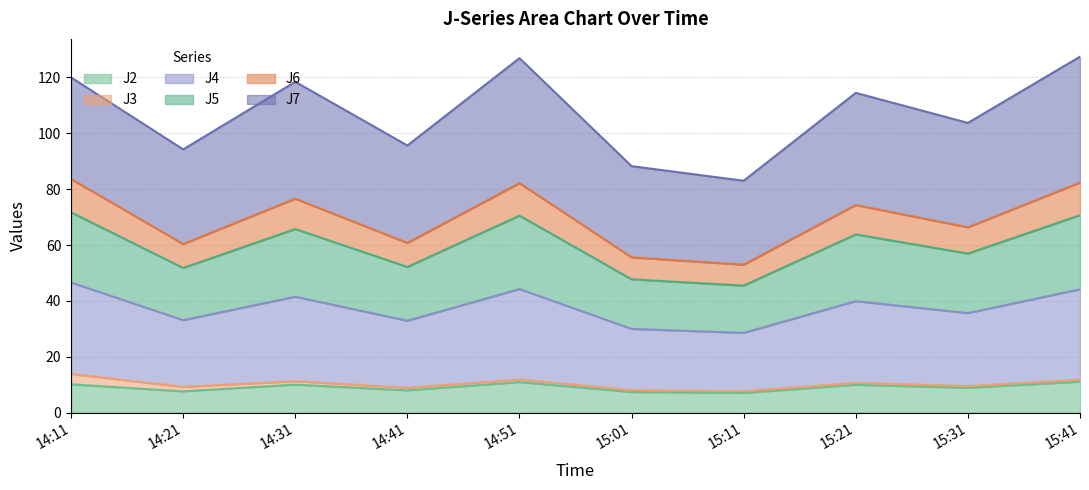

In J2, how many points are higher than both neighbors (excluding endpoints)?

3